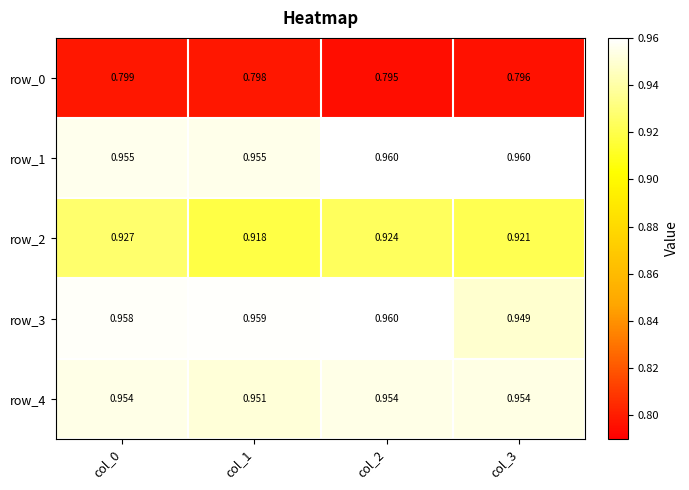

What is the sum of all row_3 values?

3.8